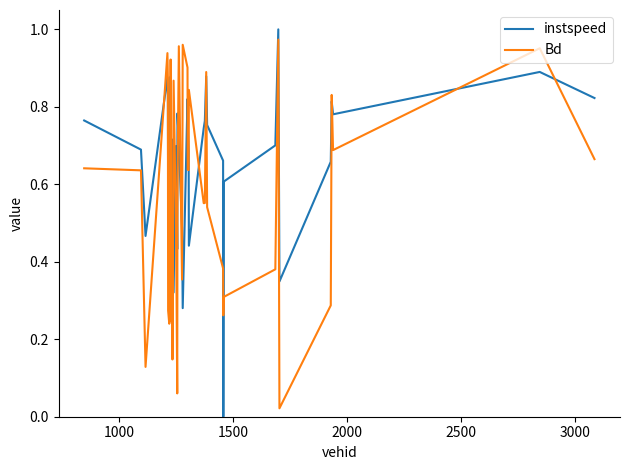

In instspeed, how many points are higher than both neighbors (excluding endpoints)?

10